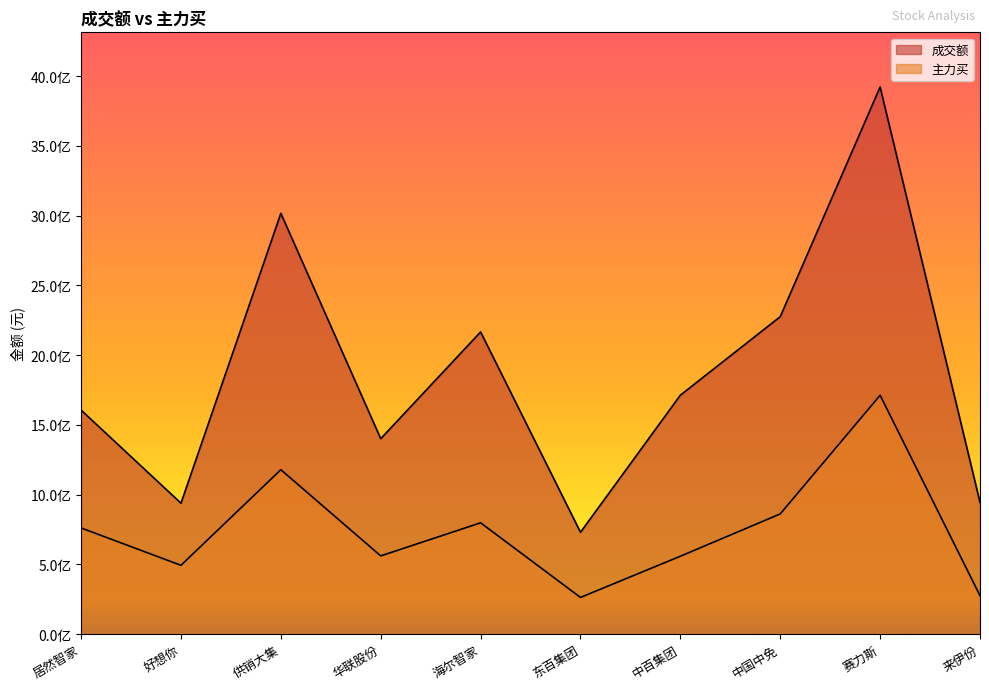

What is the minimum value for 主力买?

262407773